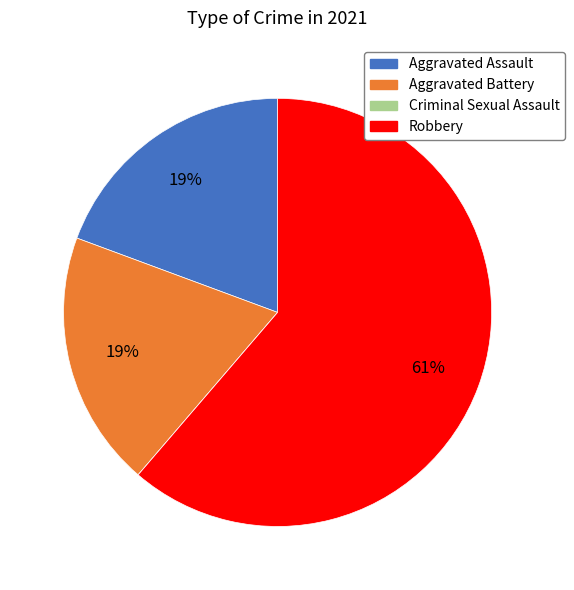

To the nearest percent, what is the difference between the Aggravated Battery and Robbery slice percentages?

42%